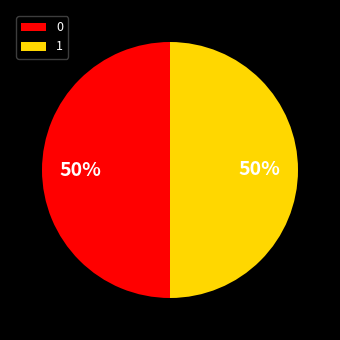

Combined, do 1 and 0 account for over 50%?

Yes